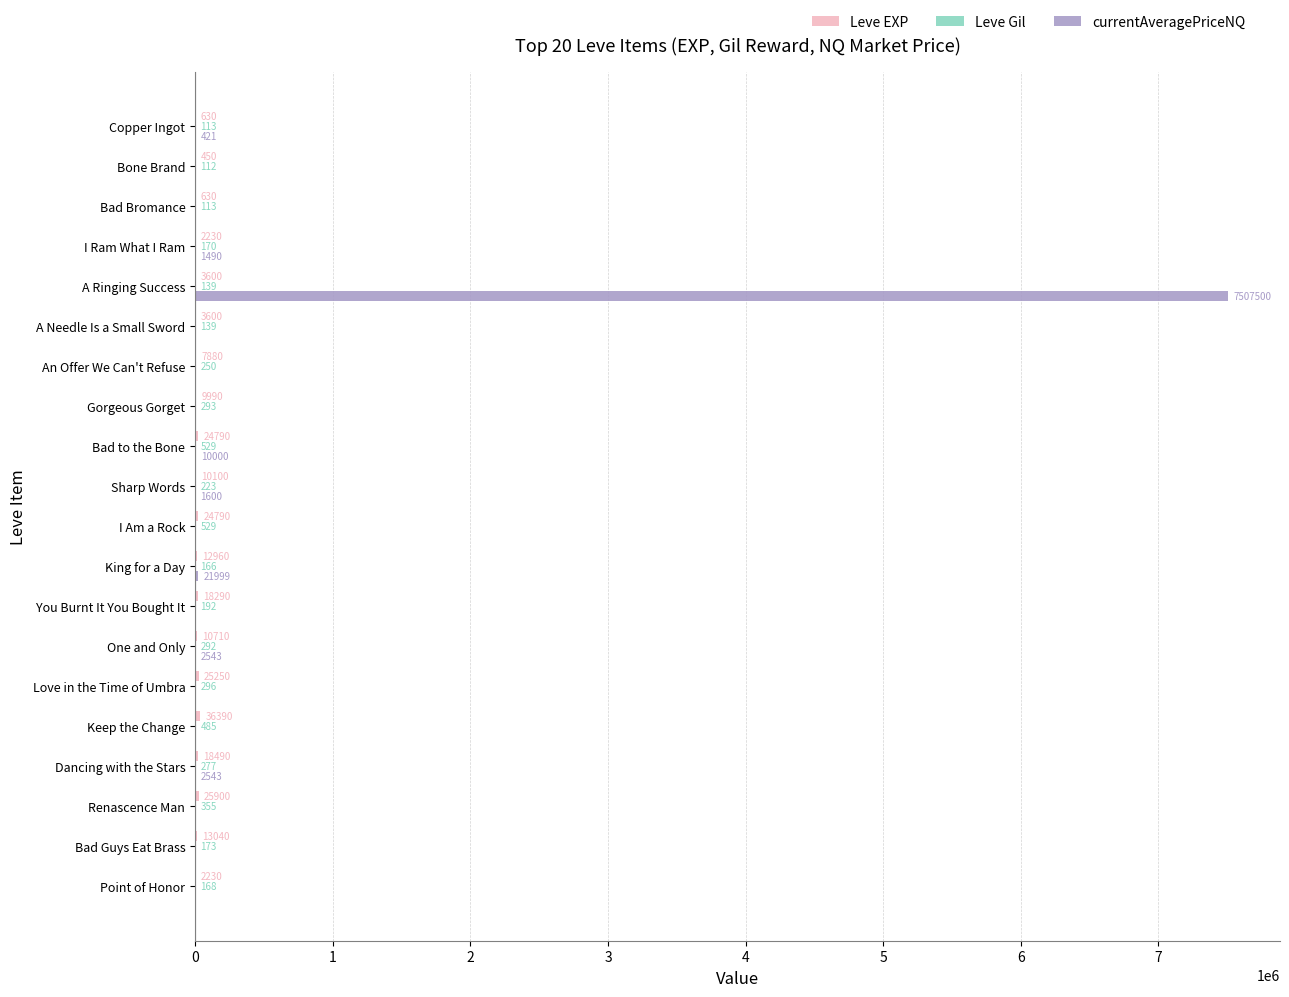

At which category does the chart reach its peak across all series?

A Ringing Success